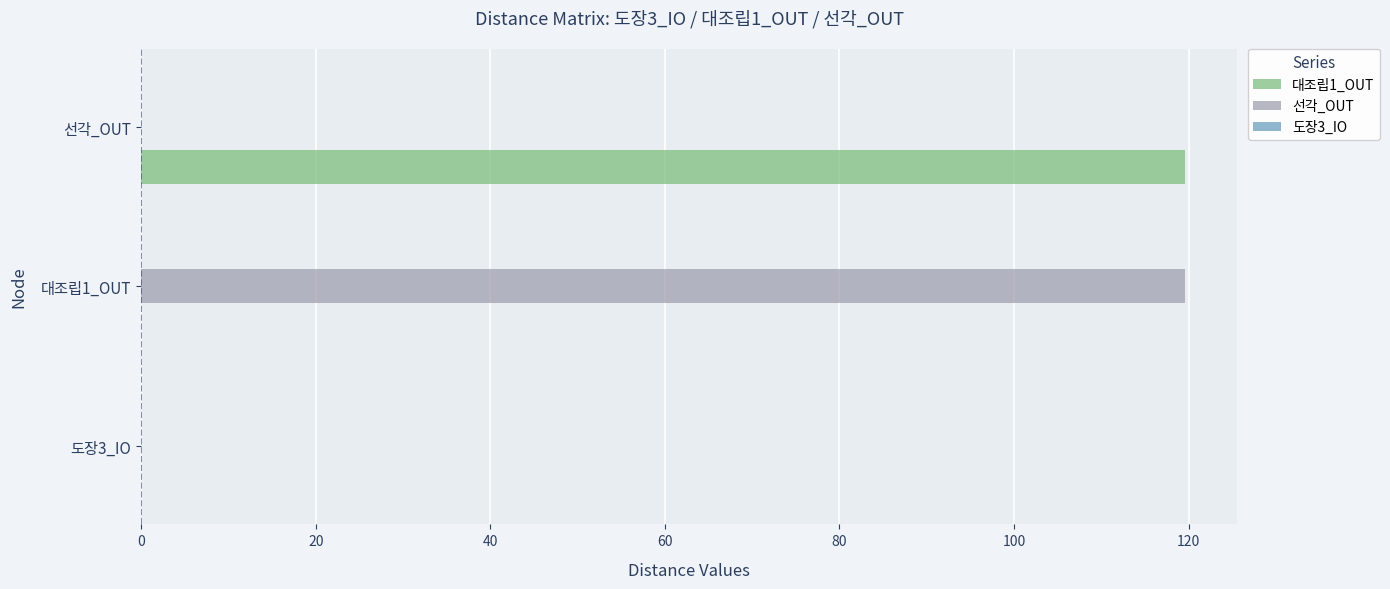

What is the total value across all series at 대조립1_OUT?

119.5